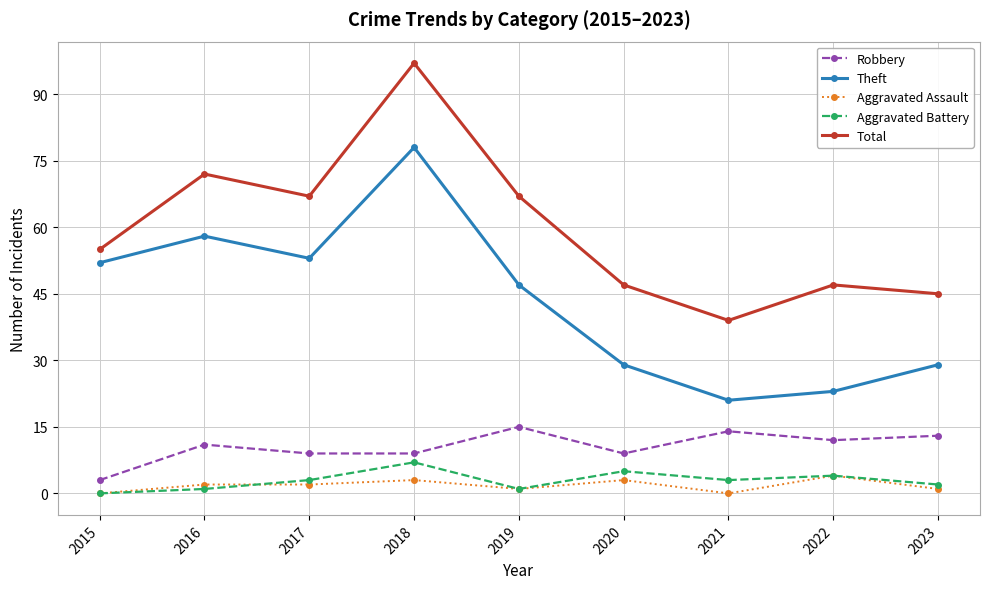

Which category has the highest value in the Aggravated Assault series?

2022